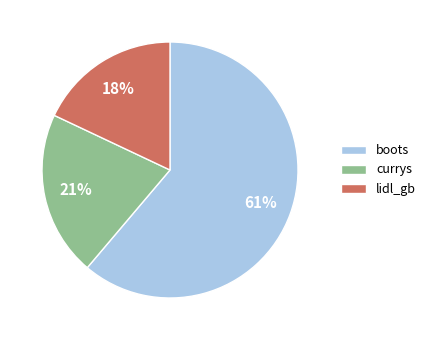

How many segments does this pie chart have?

3